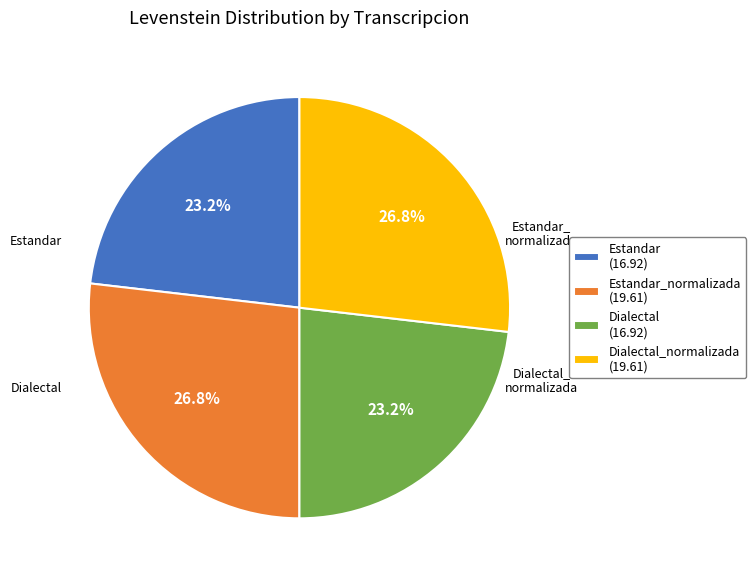

What is the ratio of the value at Dialectal (16.92) to the value at Dialectal_normalizada (19.61)?

0.9